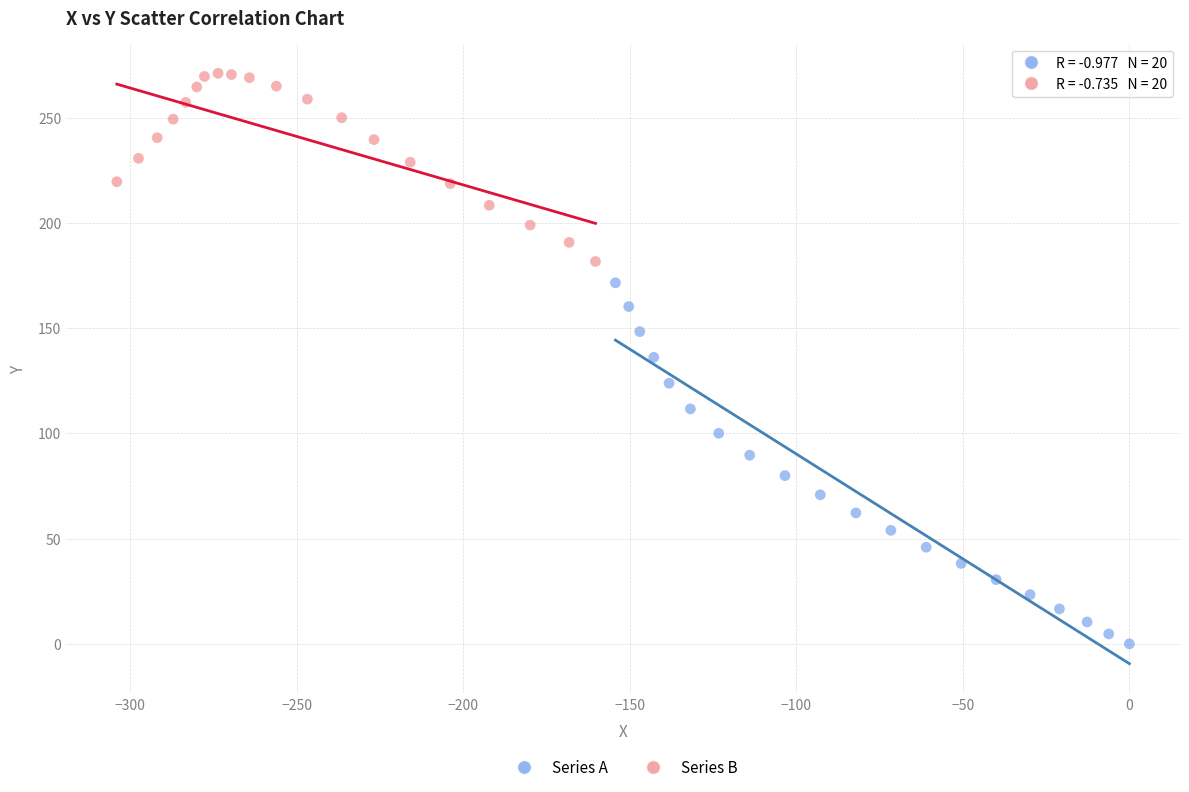

Which series reaches the maximum Y coordinate?

Series B